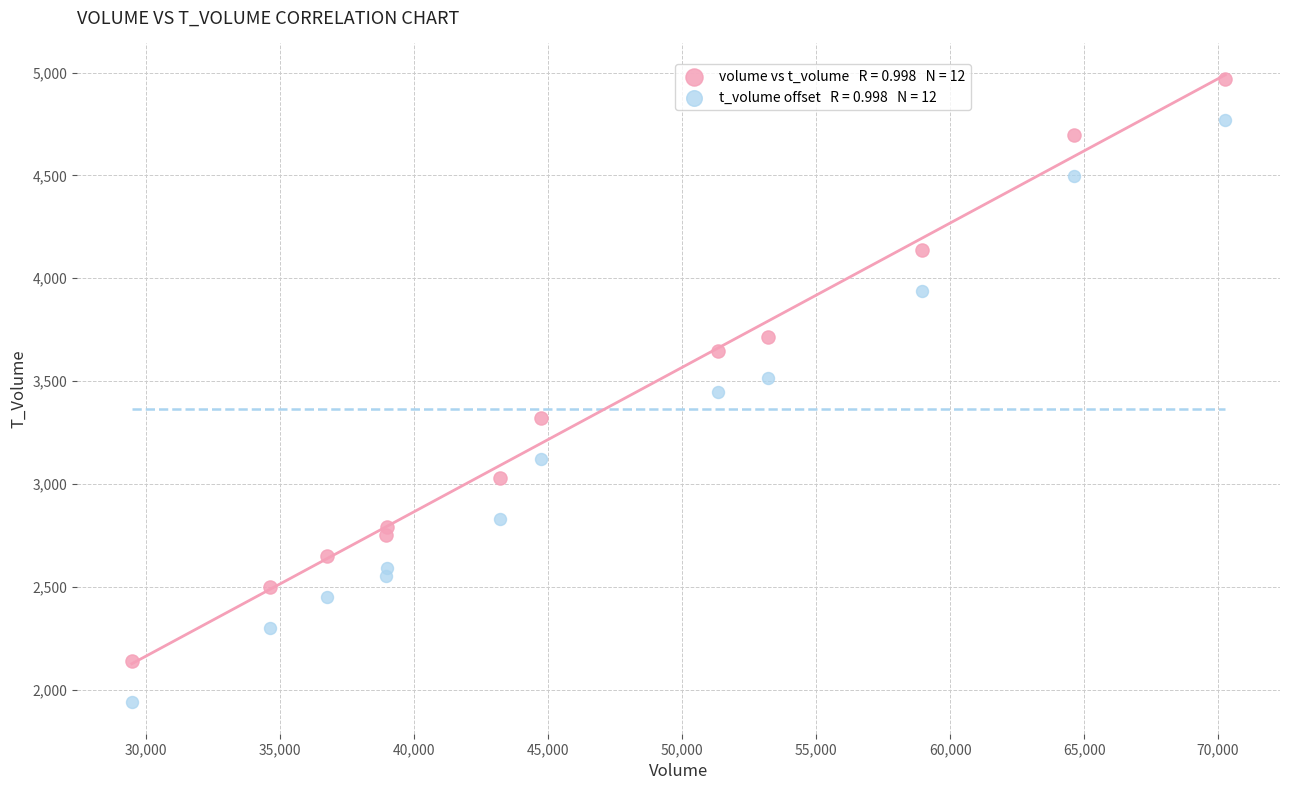

Across all data points, what is the range of X values (max minus min)?

40812